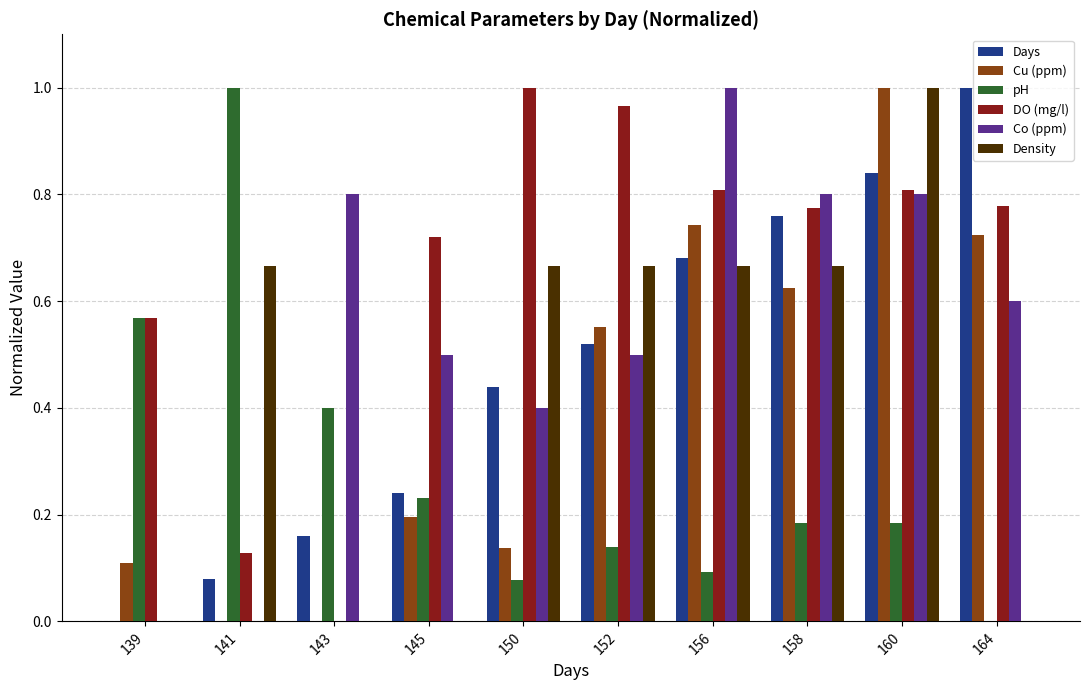

Is it true that Days equals 0.5 at 152?

True